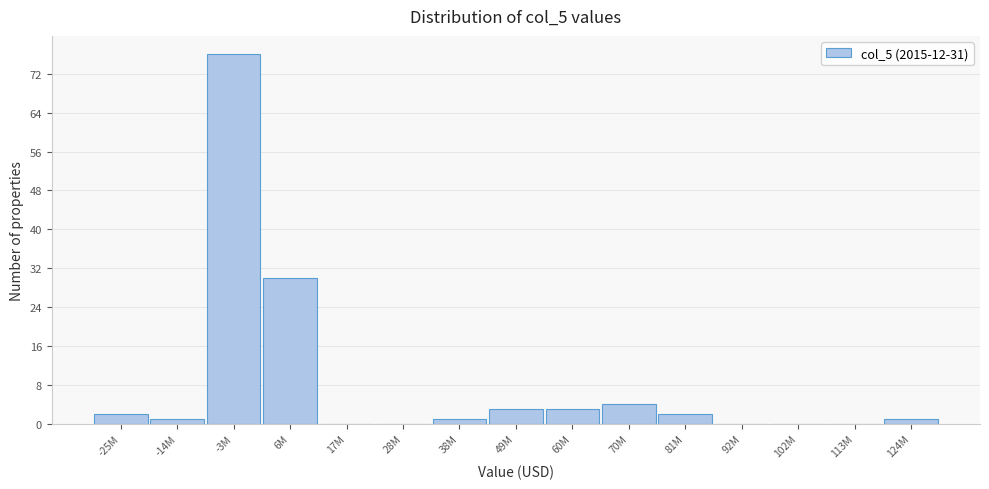

Reading left to right, what are all the values shown in this chart?

-25M=2	-14M=1	-3M=76	6M=30	17M=0	28M=0	38M=1	49M=3	60M=3	70M=4	81M=2	92M=0	102M=0	113M=0	124M=1